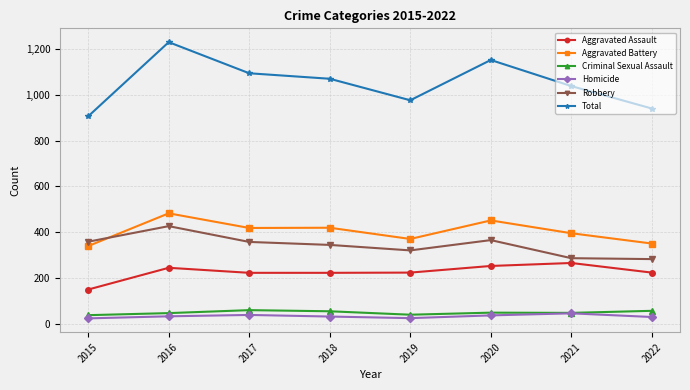

What are all the series names shown in the legend?

Aggravated Assault, Aggravated Battery, Criminal Sexual Assault, Homicide, Robbery, Total